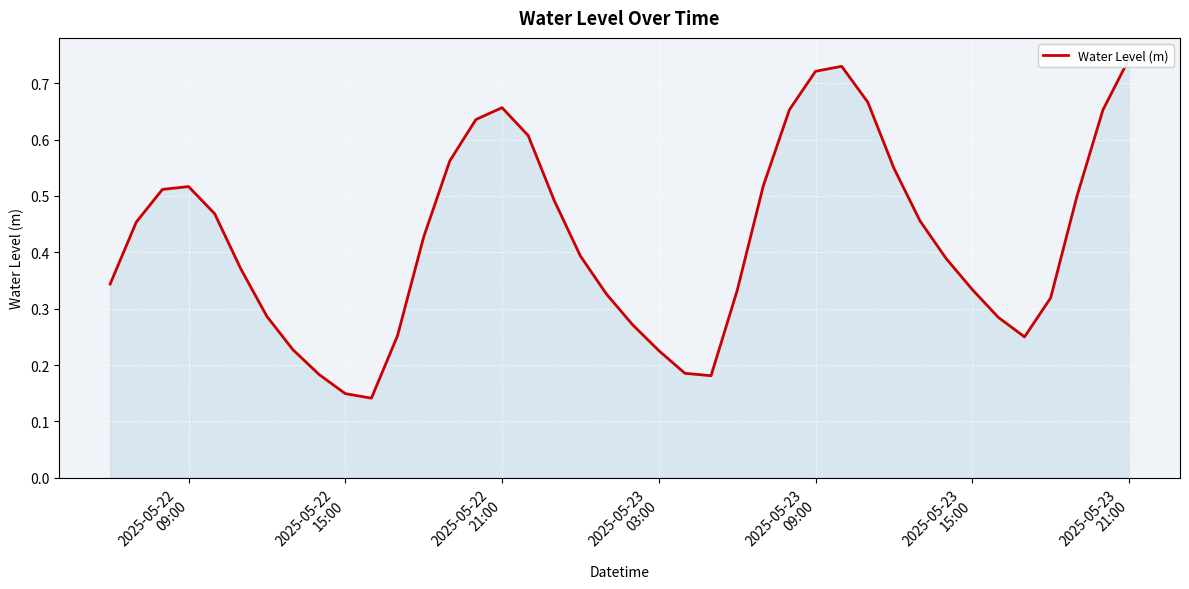

What is the smallest value displayed?

0.1